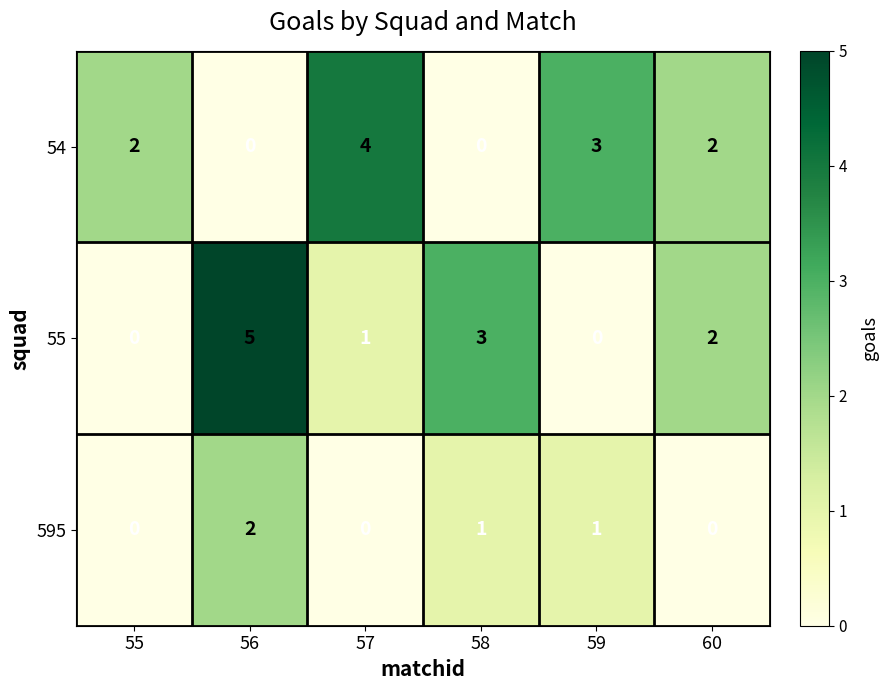

Count the 54 values in the range 0 to 3.

5